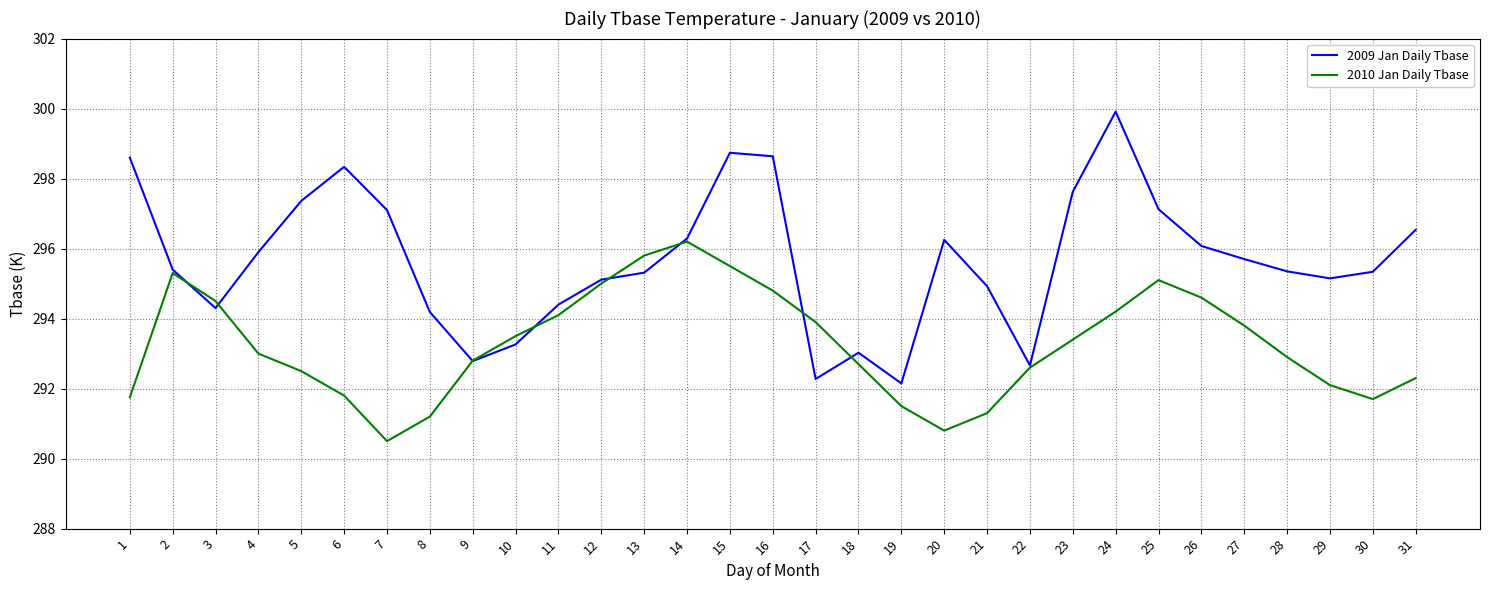

What is the maximum value for 2009 Jan Daily Tbase?

299.9